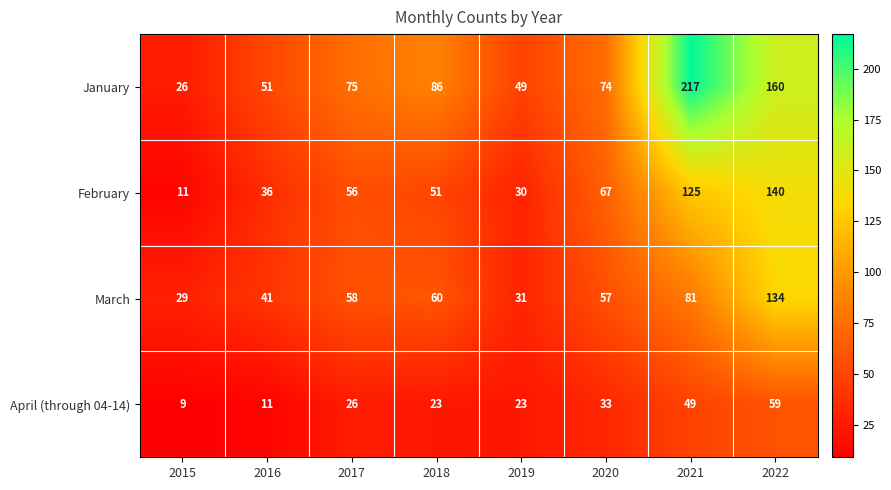

Which label corresponds to the largest value in the chart?

2021